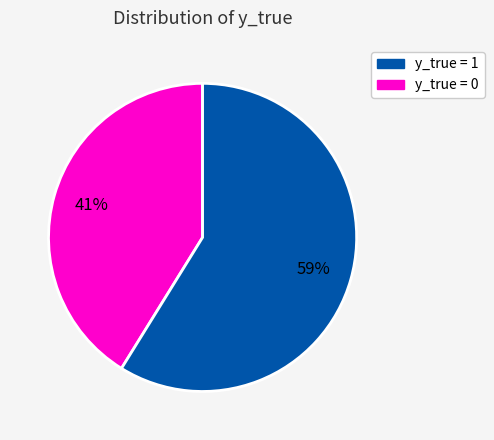

To the nearest percent, what is the average slice percentage?

50%